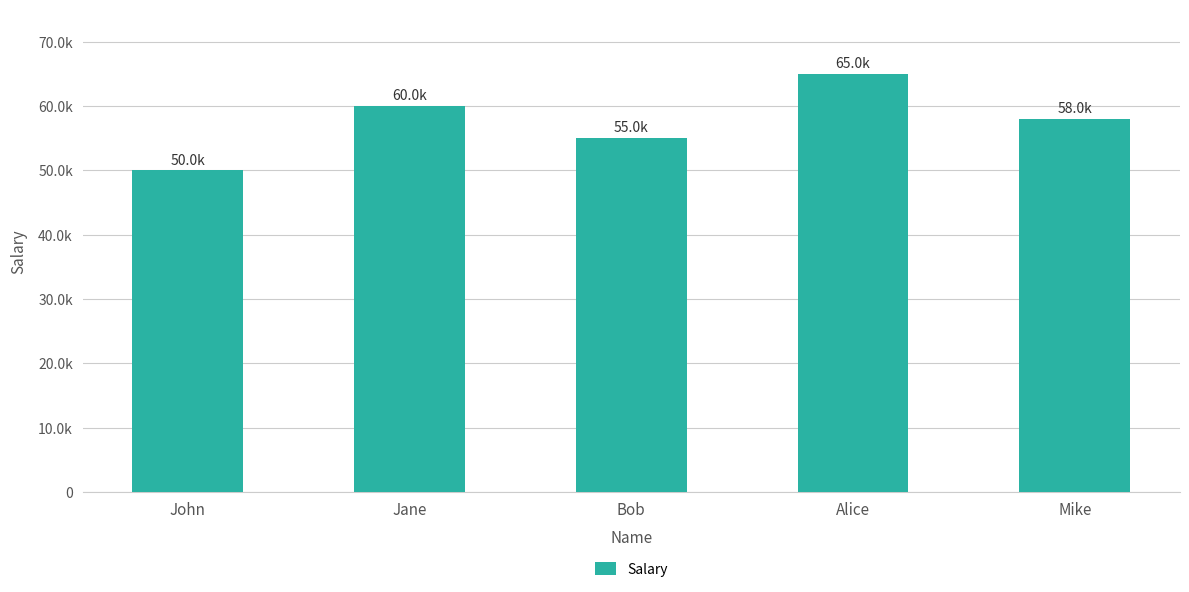

Rank the categories by value from highest to lowest.

Alice, Jane, Mike, Bob, John